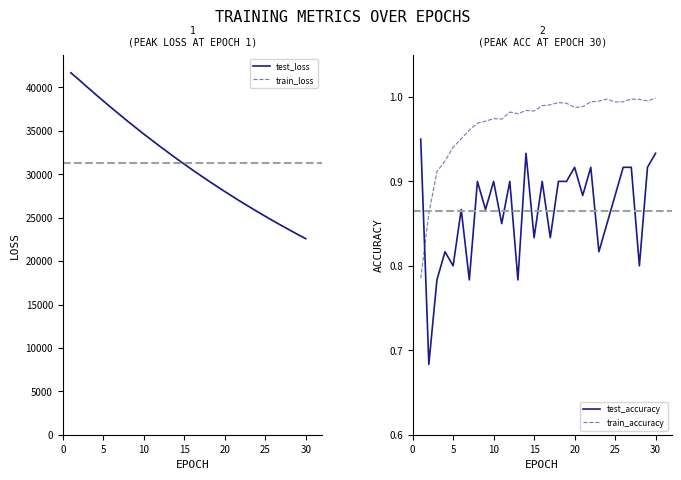

The value of train_loss at 25 is 25160.6. True or false?

True